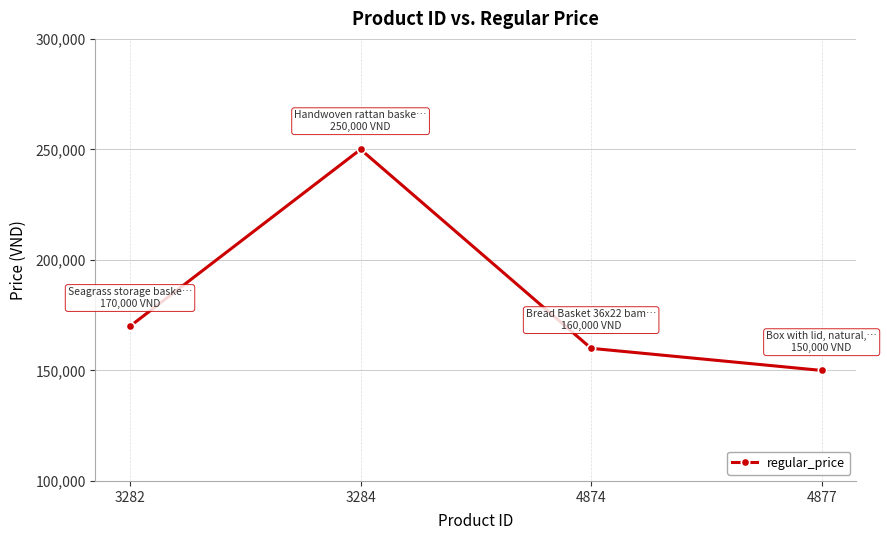

The chart shows a value of 160000 at 4874. True or false?

True